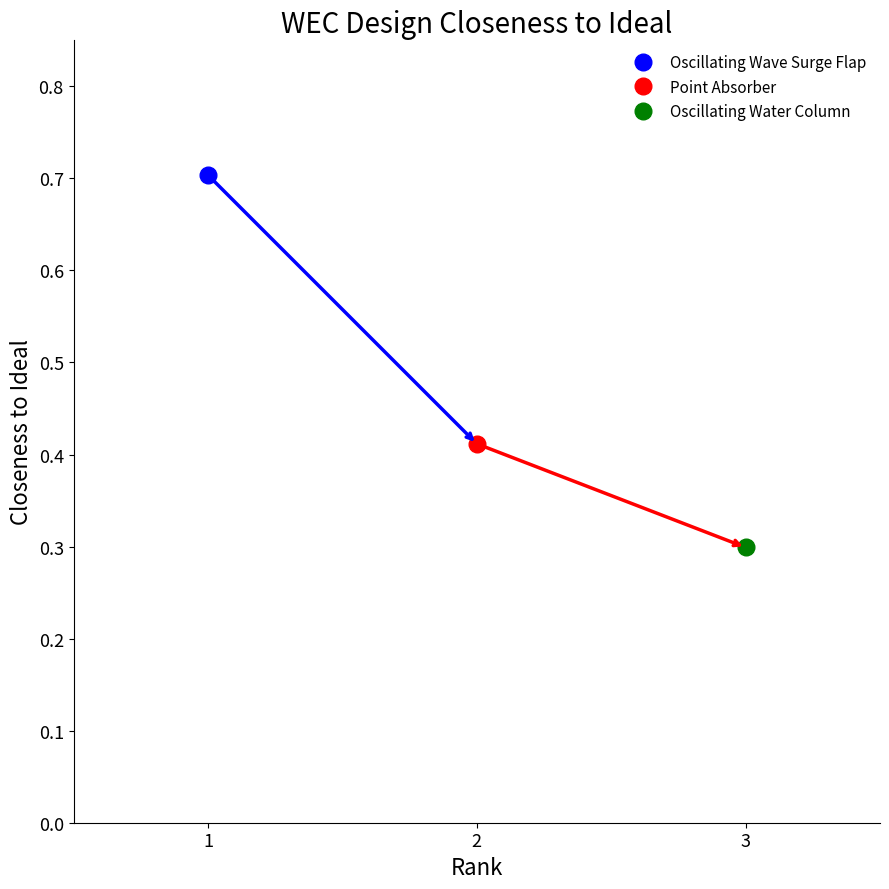

Reading left to right, list all the values displayed in this chart.

Oscillating Wave Surge Flap=0.7	Point Absorber=0.4	Oscillating Water Column=0.3